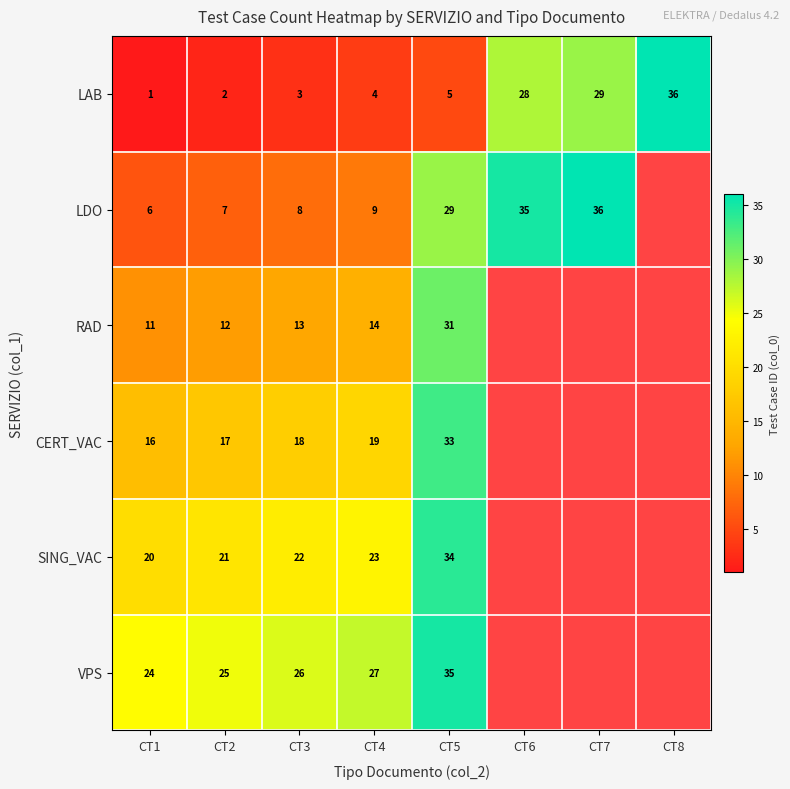

What is the sum of the LDO values at CT7 and CT5?

65